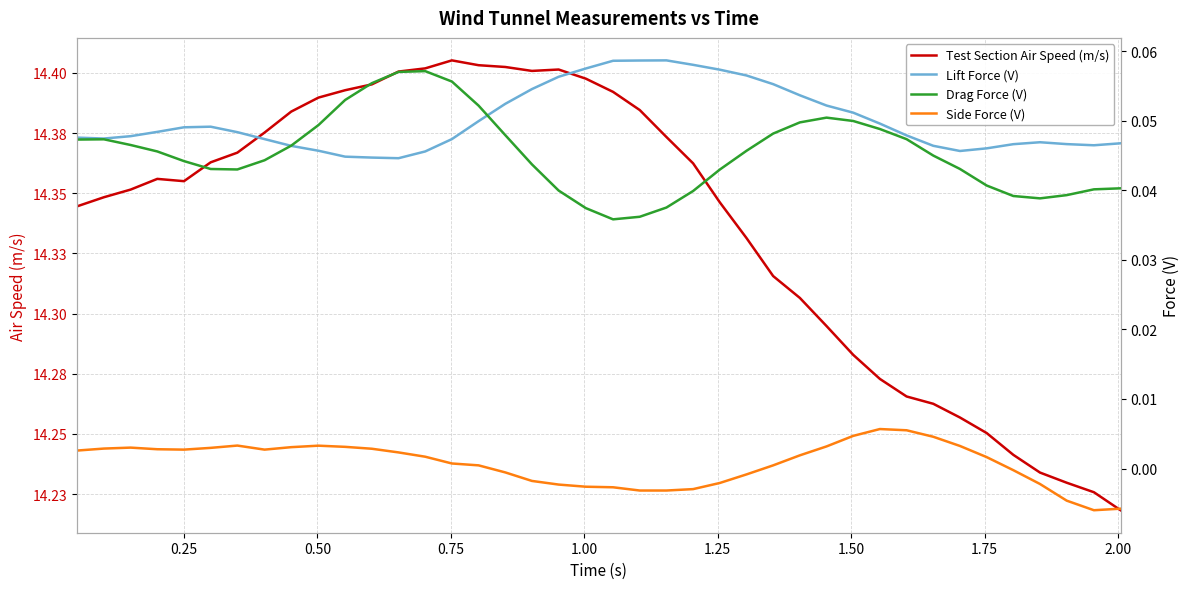

The Test Section Air Speed (m/s) series shows 5.6 at 38. True or false?

False